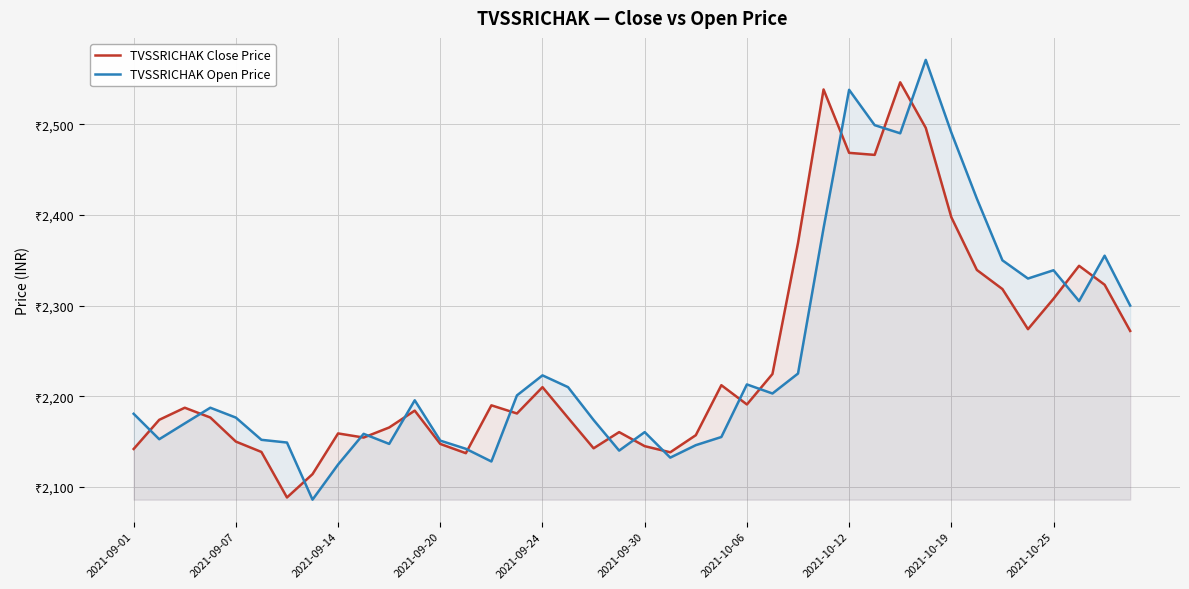

The value of TVSSRICHAK Open Price at 34 is 1507.9. True or false?

False